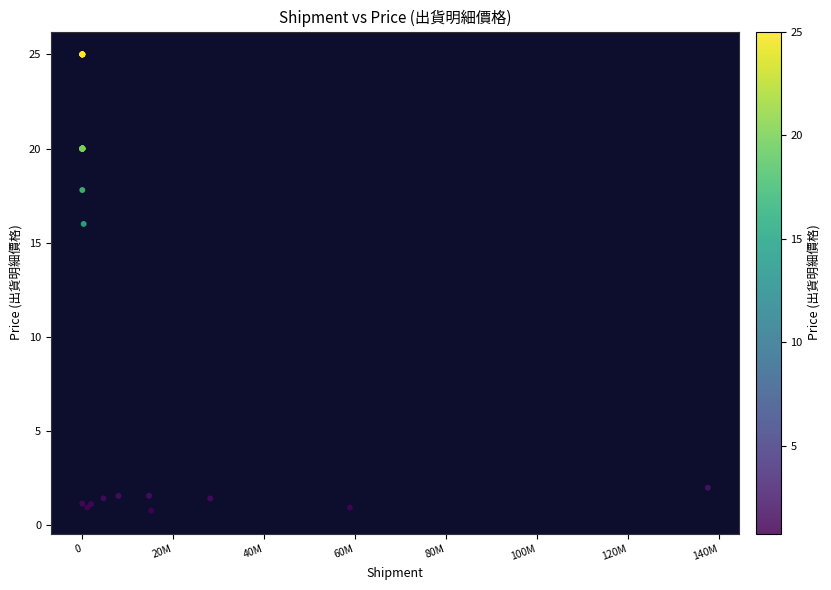

What Y value in the scatter plot is closest to 12?

16.0